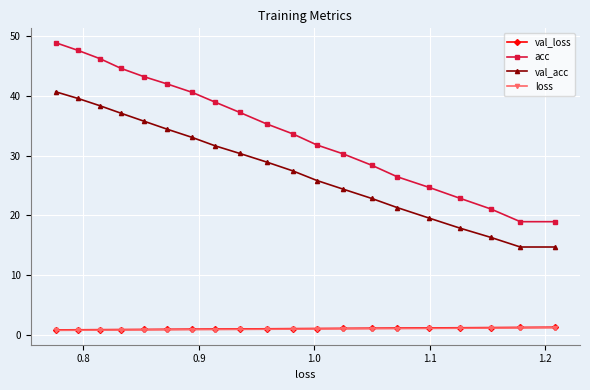

Which series has the largest range (max minus min)?

acc